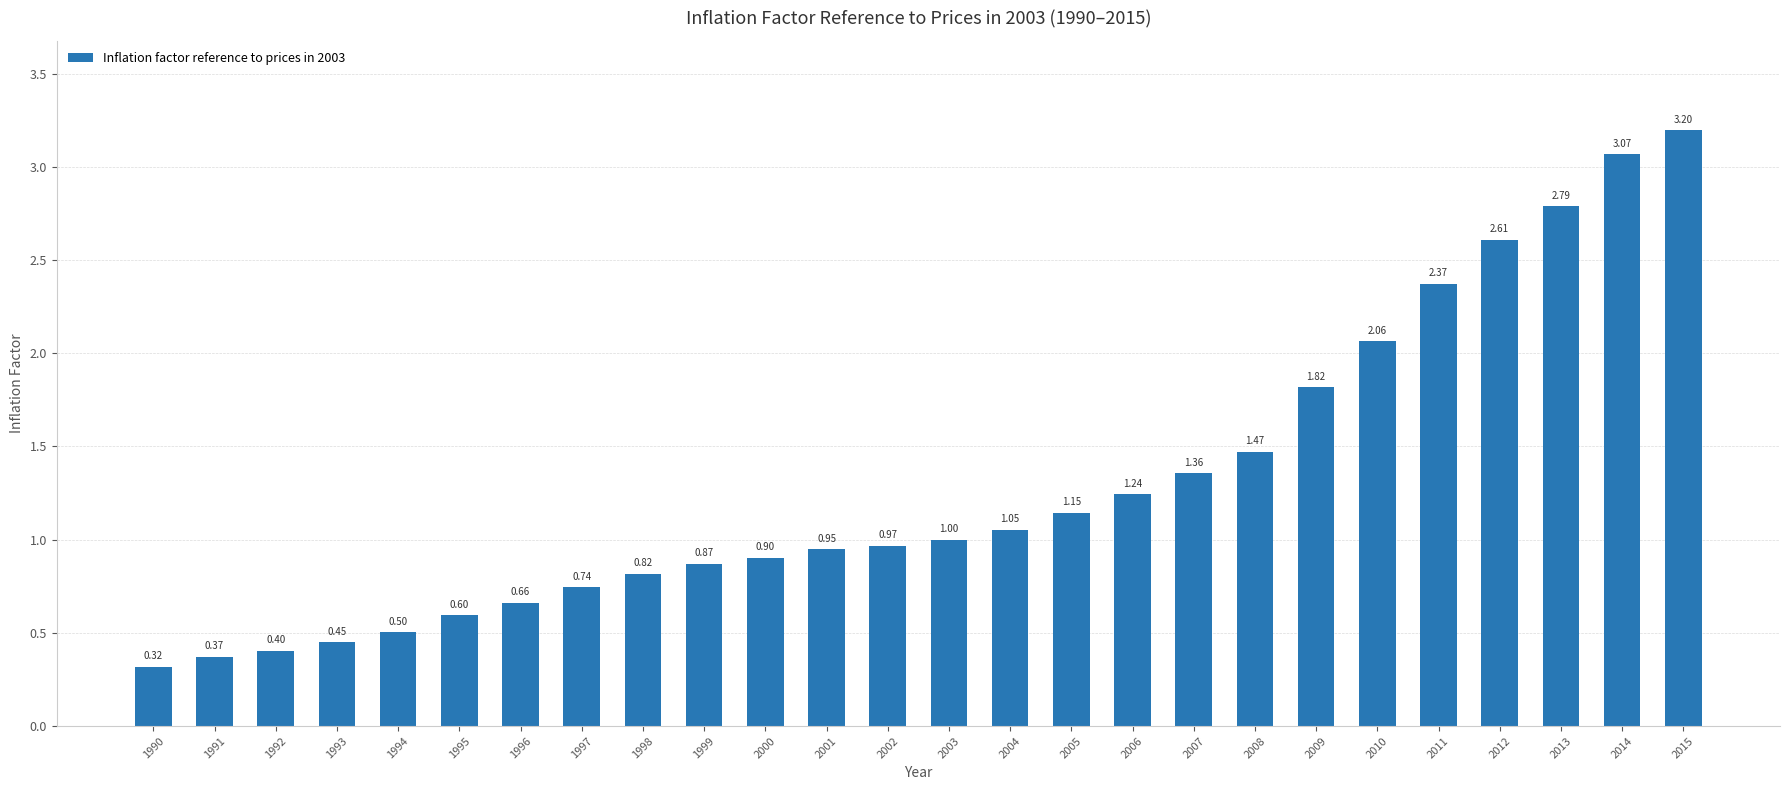

Rank the categories by value from highest to lowest.

2015, 2014, 2013, 2012, 2011, 2010, 2009, 2008, 2007, 2006, 2005, 2004, 2003, 2002, 2001, 2000, 1999, 1998, 1997, 1996, 1995, 1994, 1993, 1992, 1991, 1990